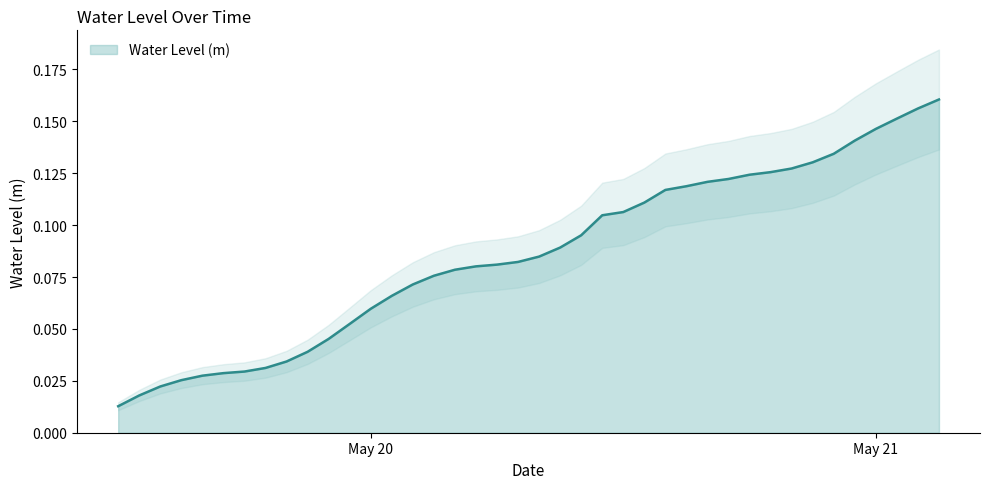

The chart shows a value of 0.0 at 2024-05-20 03:00:00. True or false?

False